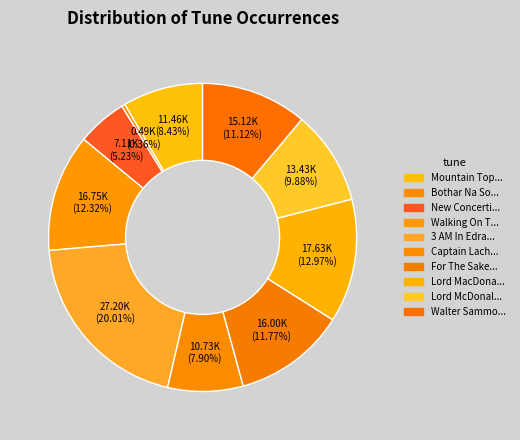

How many segments does this pie chart have?

10